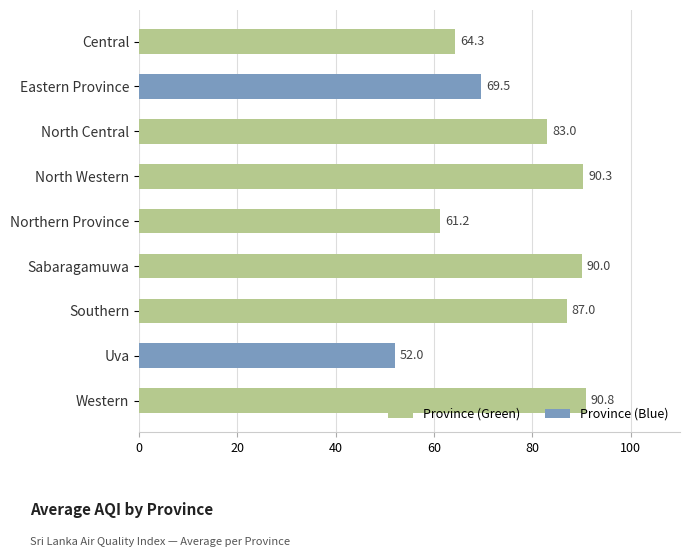

What is the difference between the values at Central and Eastern Province?

5.2